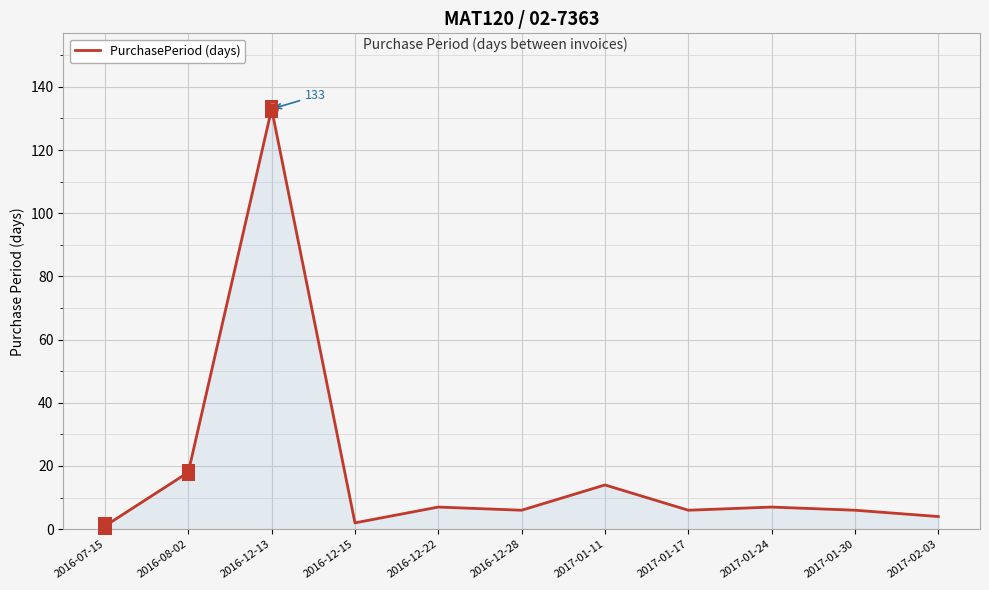

How many lines are shown in the chart?

1